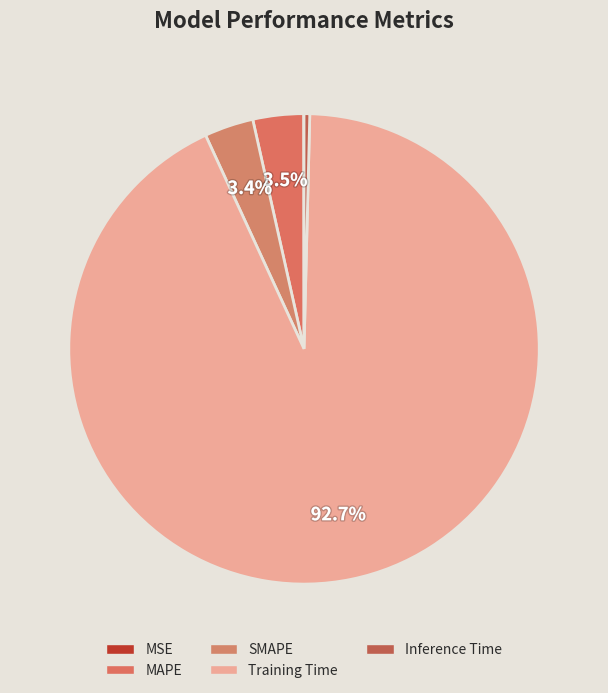

Is there a majority slice in this chart?

Yes